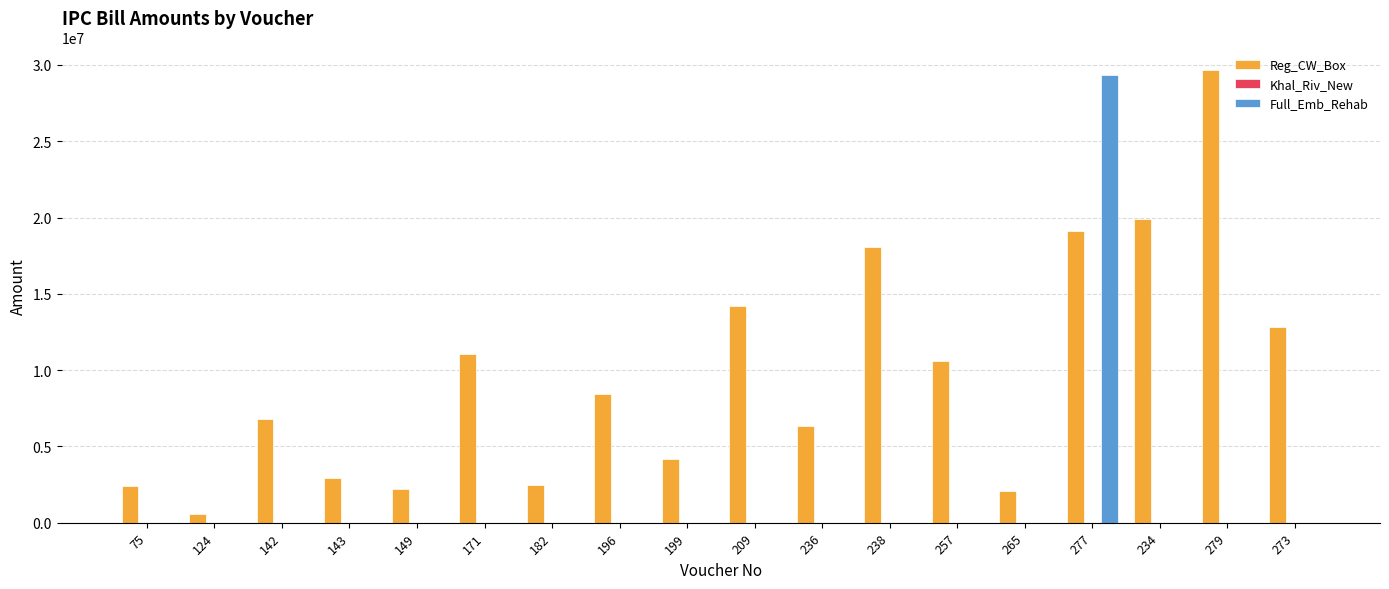

How many values in the Full_Emb_Rehab series exceed 0?

1